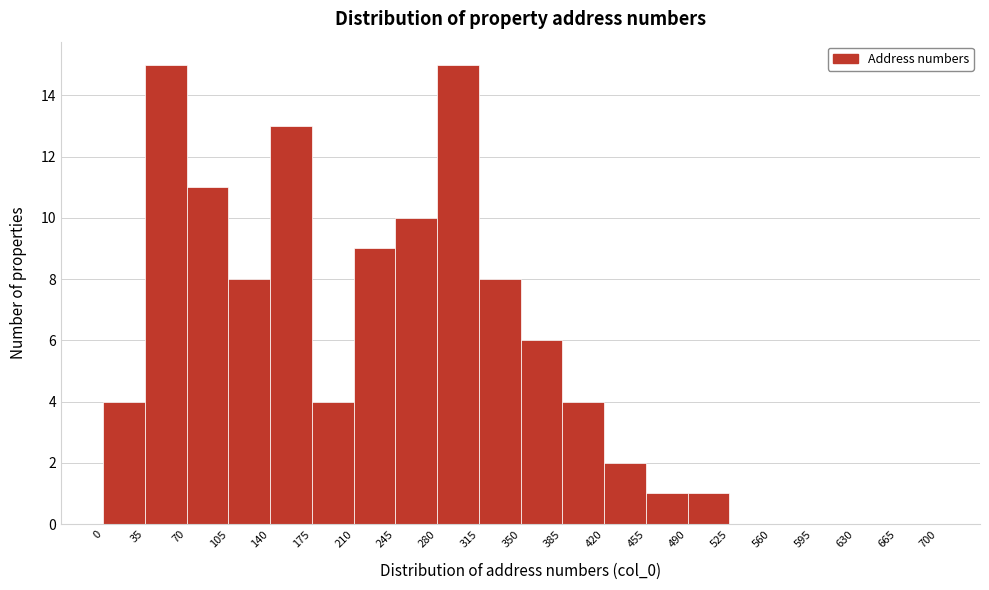

Reading left to right, transcribe this chart: for each bar, give the range it covers on the x-axis and its height. The values are not printed on the chart, so give them approximately, as read against the axis.

0 to 35: 4
35 to 70: 15
70 to 105: 11
105 to 140: 8
140 to 175: 13
175 to 210: 4
210 to 245: 9
245 to 280: 10
280 to 315: 15
315 to 350: 8
350 to 385: 6
385 to 420: 4
420 to 455: 2
455 to 490: 1
490 to 525: 1
525 to 560: 0
560 to 595: 0
595 to 630: 0
630 to 665: 0
665 to 700: 0